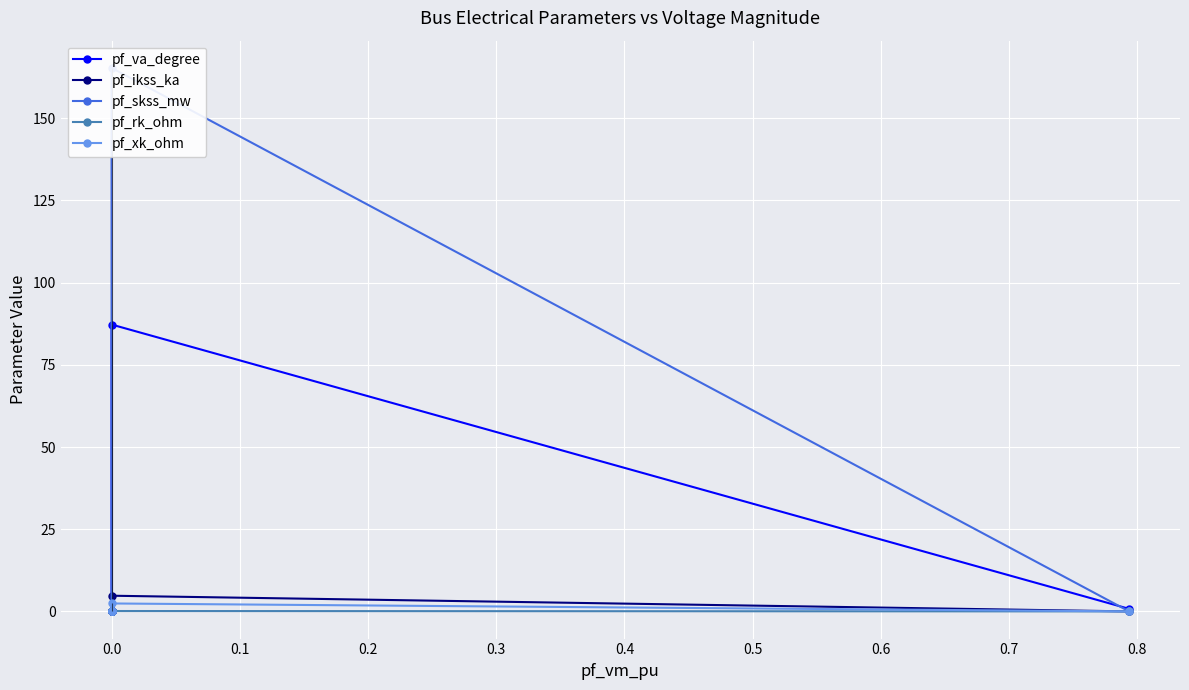

How many lines are shown in the chart?

5